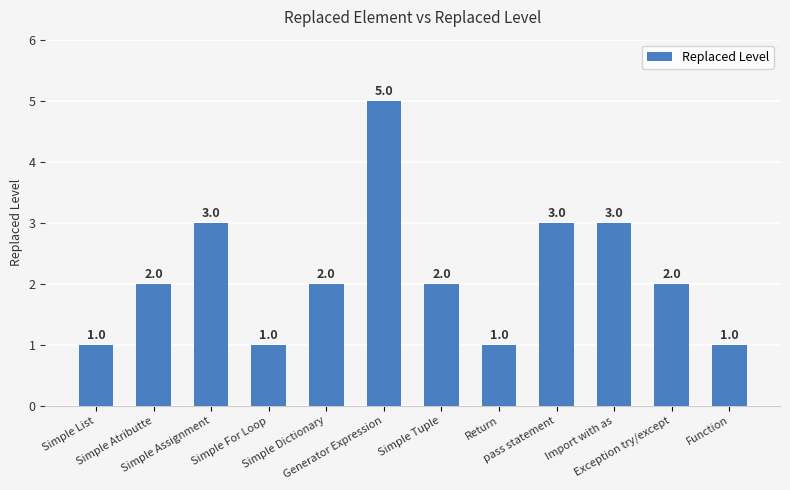

What is the minimum value shown in the chart?

1